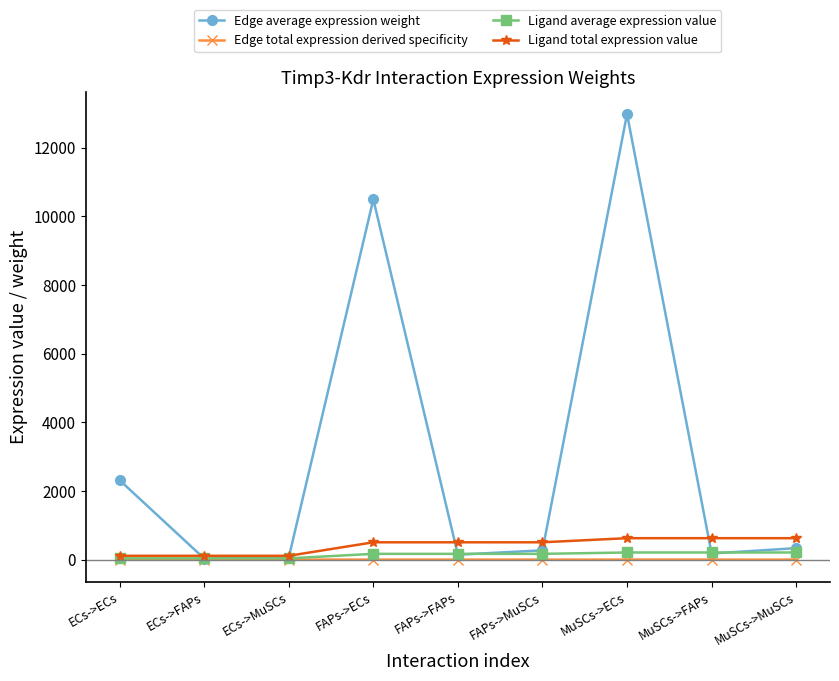

What is the difference between the highest and lowest values at ECs->ECs?

2314.3